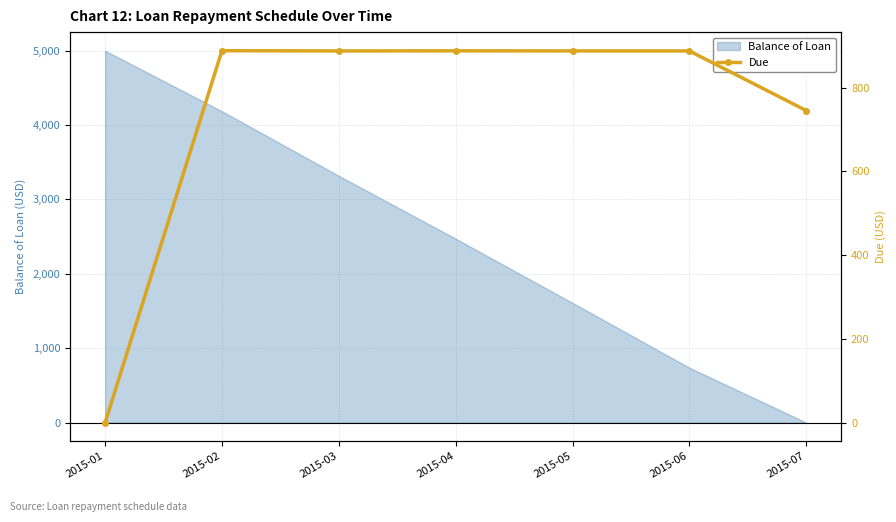

What is the value of the 2nd point from the left?

888.5